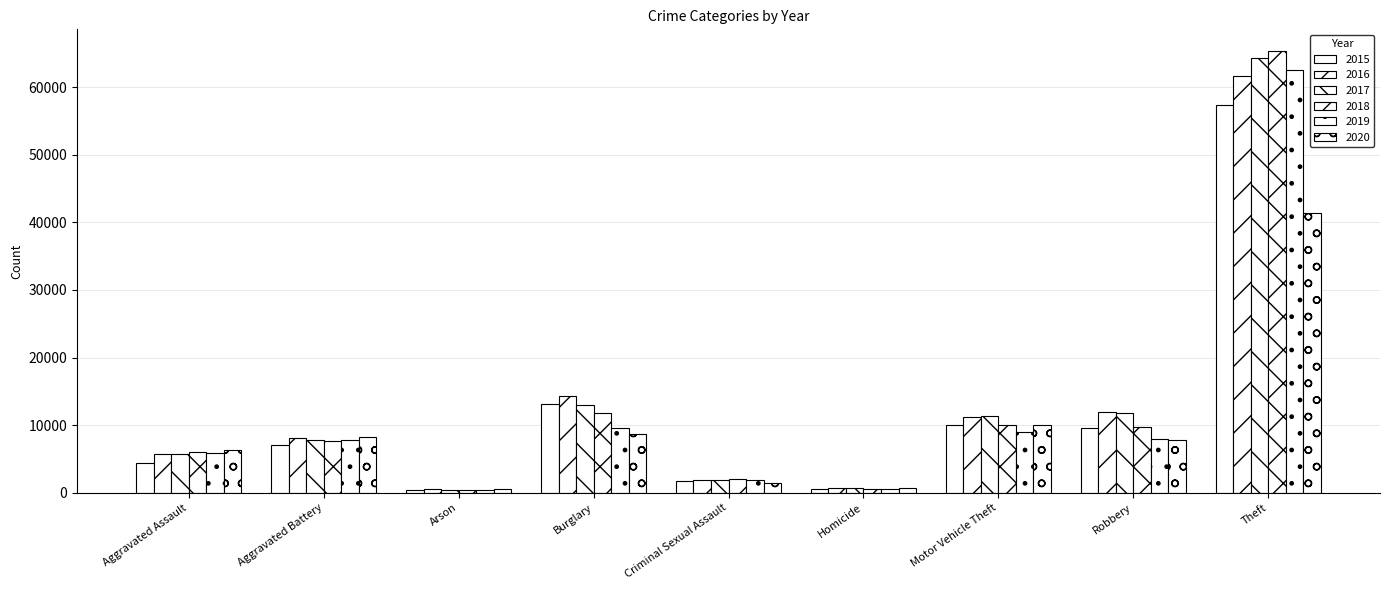

Where does the 2017 series first go above 7845?

Burglary